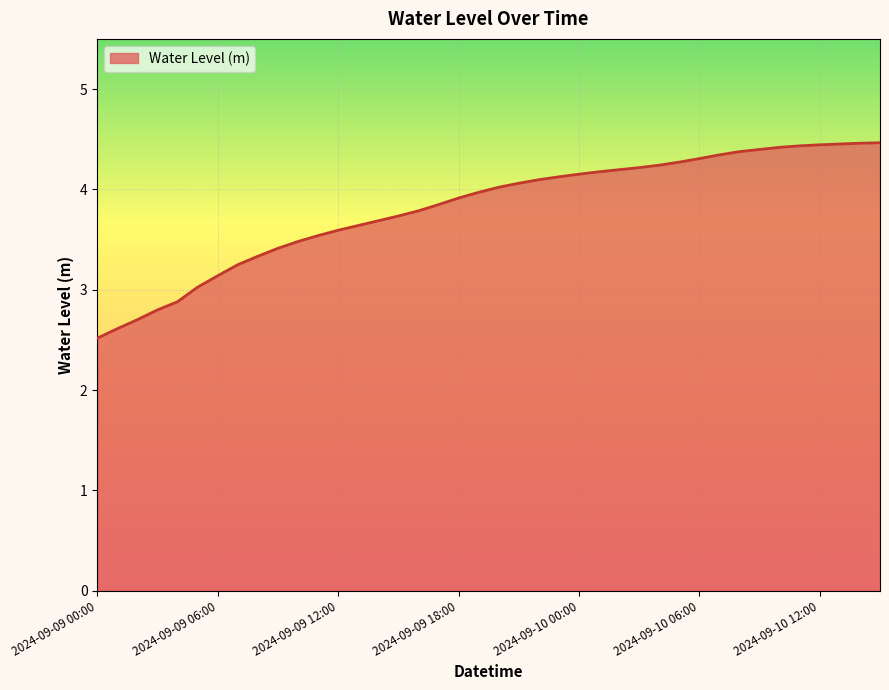

What is the difference between the maximum and minimum values?

1.9